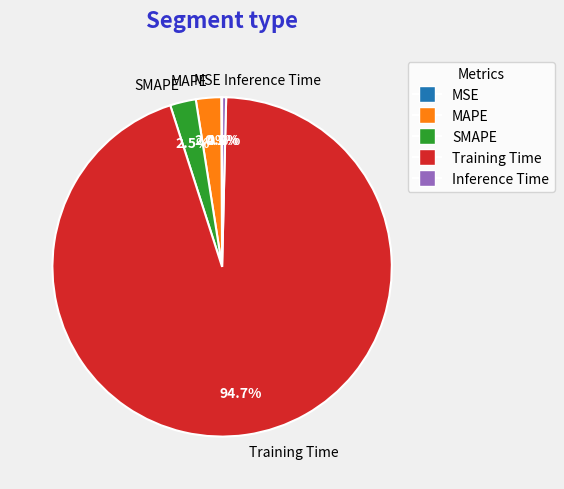

How much of the chart is everything except Inference Time?

99.6%